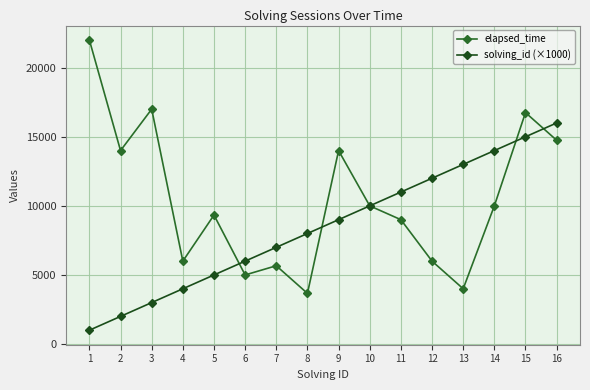

At which category is the sum across all series the highest?

15